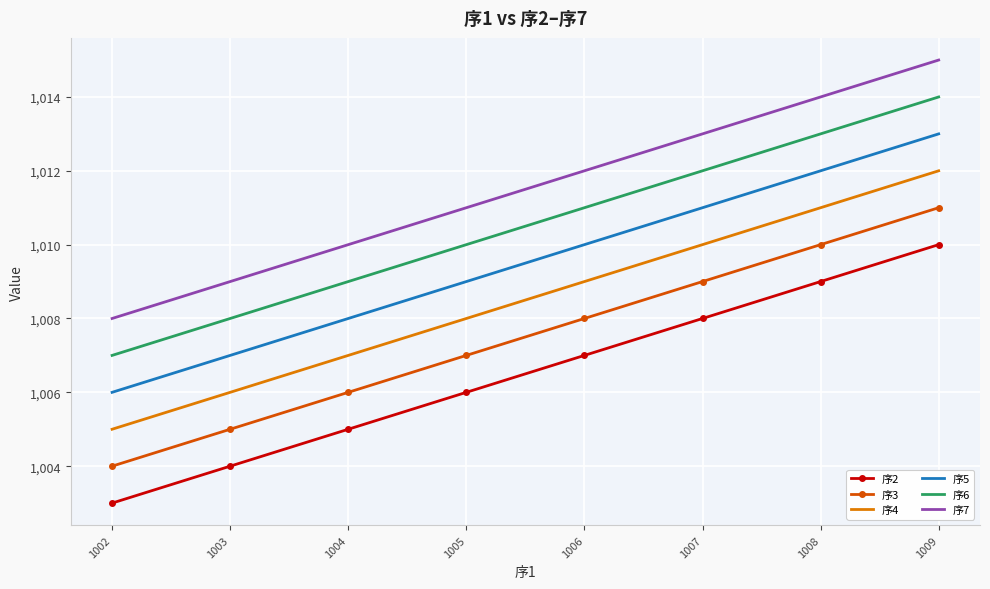

What is the sum of the 序2 values at 1004 and 1008?

2014